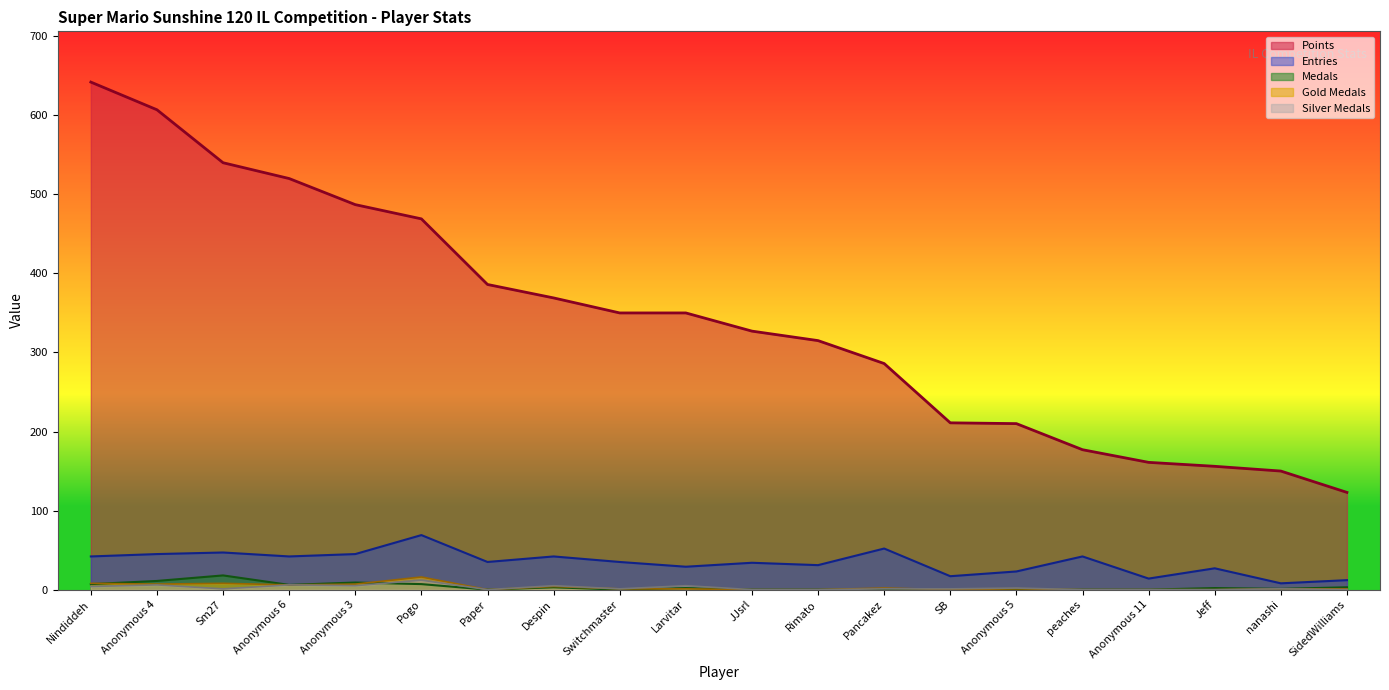

How many values in the Silver Medals series exceed 1?

8